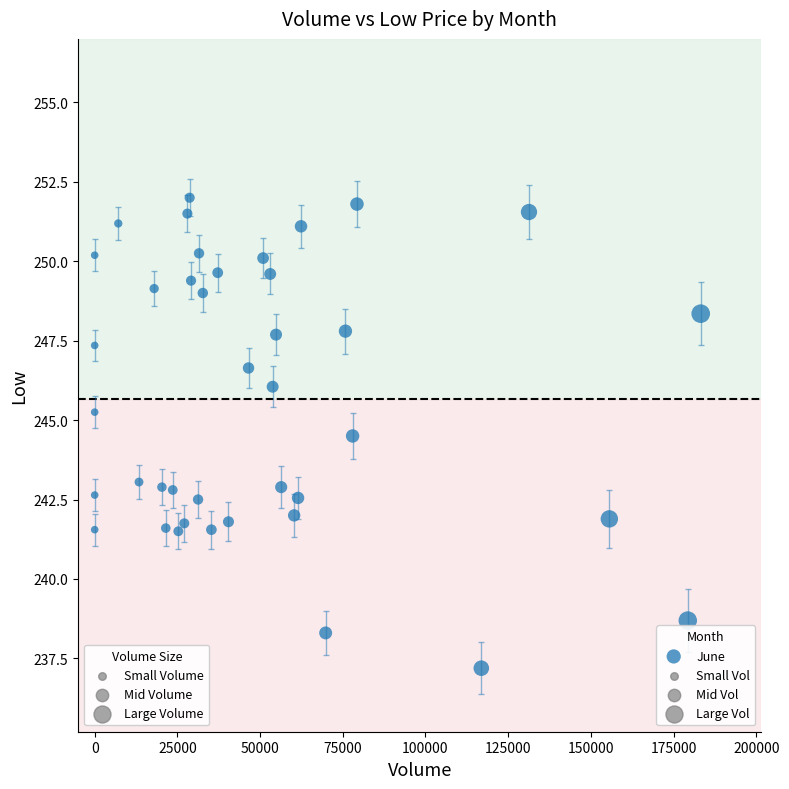

What is the range of X values (max minus min)?

183204.0